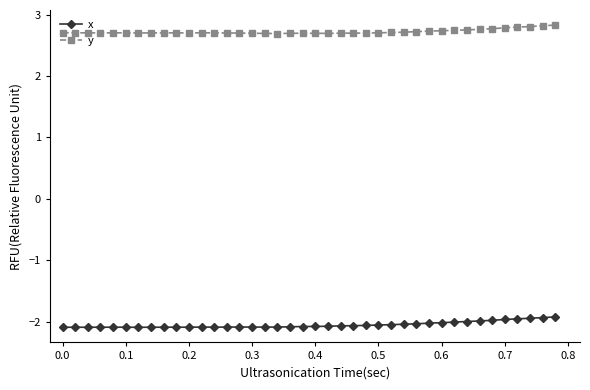

What is the minimum value for x?

-2.1